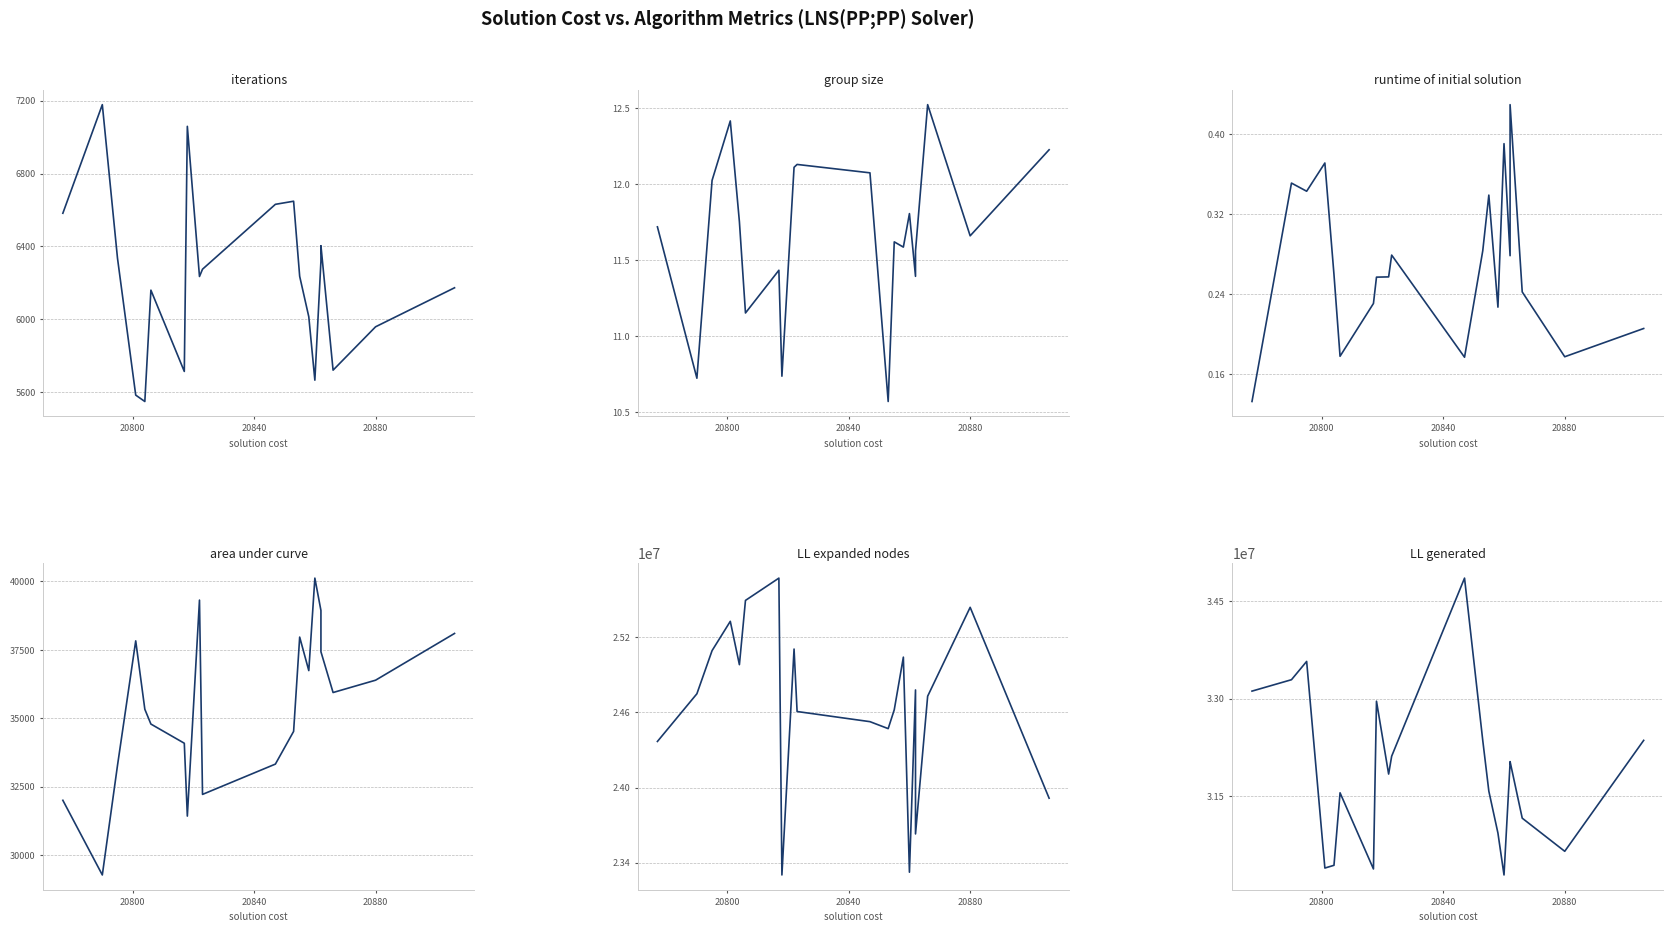

Reading left to right, transcribe all the data shown in this chart.

iterations: 6582.0	7178.0	6335.0	5584.0	5549.0	6160.0	5714.0	7059.0	6235.0	6275.0	6631.0	6648.0	6236.0	6014.0	5666.0	6319.0	6404.0	5721.0	5959.0	6173.0
group size: 11.7	10.7	12.0	12.4	11.8	11.2	11.4	10.7	12.1	12.1	12.1	10.6	11.6	11.6	11.8	11.4	11.6	12.5	11.7	12.2
runtime of initial solution: 0.1	0.4	0.3	0.4	0.3	0.2	0.2	0.3	0.3	0.3	0.2	0.3	0.3	0.2	0.4	0.3	0.4	0.2	0.2	0.2
area under curve: 31997.3	29267.1	33273.8	37826.7	35325.5	34785.1	34083.8	31419.5	39317.9	32212.8	33321.2	34516.7	37964.8	36740.0	40121.4	38937.1	37429.2	35938.2	36389.0	38098.1
LL expanded nodes: 24367727.0	24748188.0	25092399.0	25326117.0	24980388.0	25492998.0	25670808.0	23302718.0	25104974.0	24606630.0	24525680.0	24470081.0	24620460.0	25040380.0	23324722.0	24778445.0	23630003.0	24728763.0	25437799.0	23915130.0
LL generated: 33114801.0	33290444.0	33572237.0	30389739.0	30431746.0	31548643.0	30375797.0	32959519.0	31837321.0	32112369.0	34855259.0	32355641.0	31574456.0	30927849.0	30283165.0	32009197.0	32029097.0	31157853.0	30647681.0	32356473.0